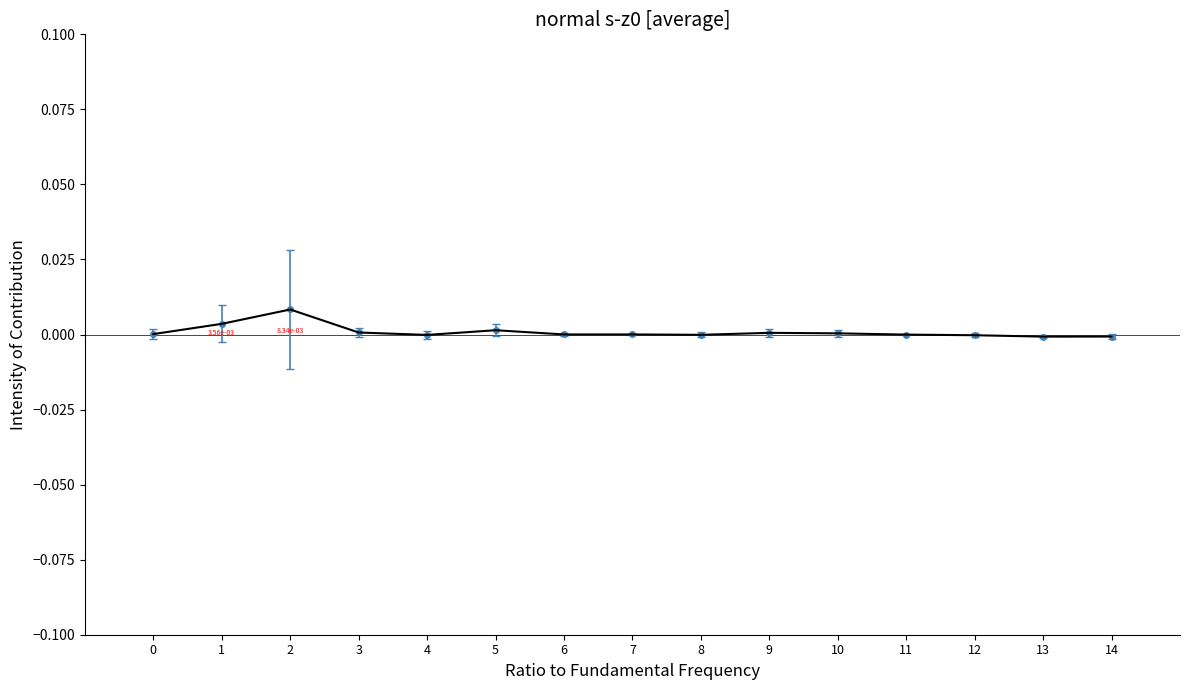

The chart shows a value of 0.0 at 1. True or false?

True